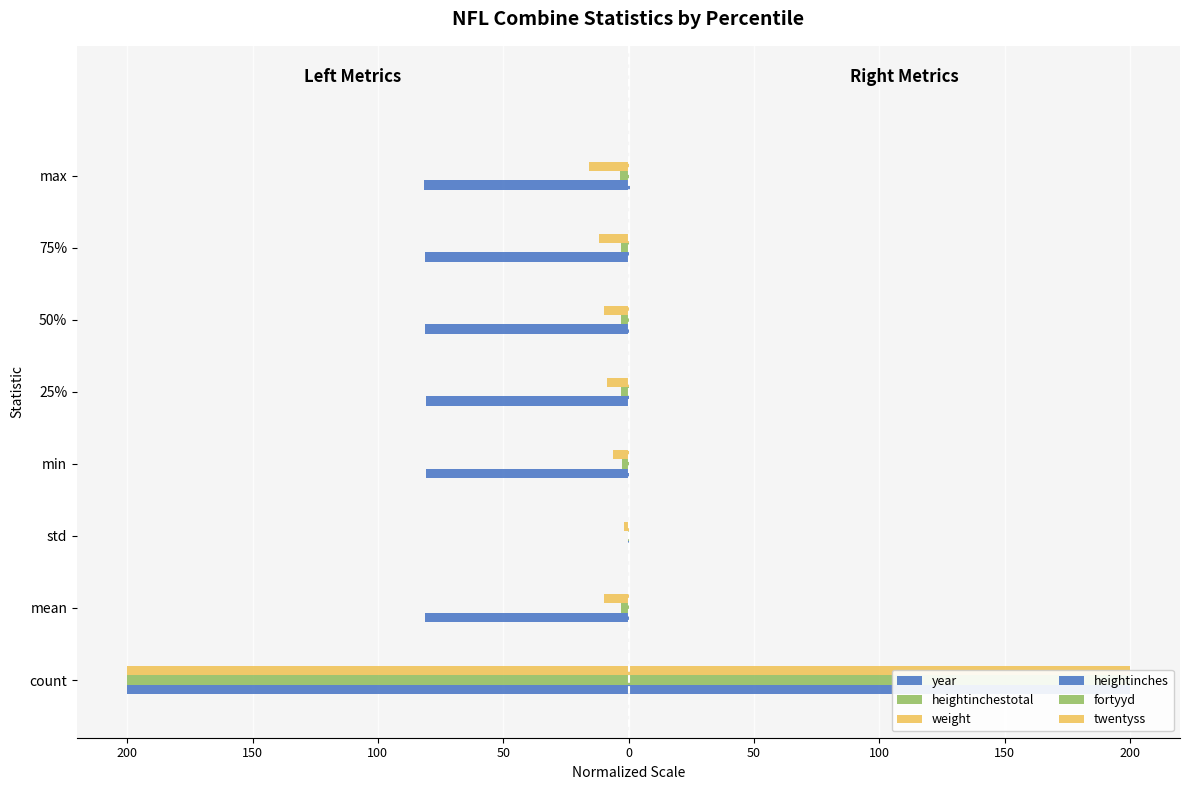

Rank the series by their maximum value, from lowest to highest.

weight, year, heightinchestotal, heightinches, fortyyd, twentyss